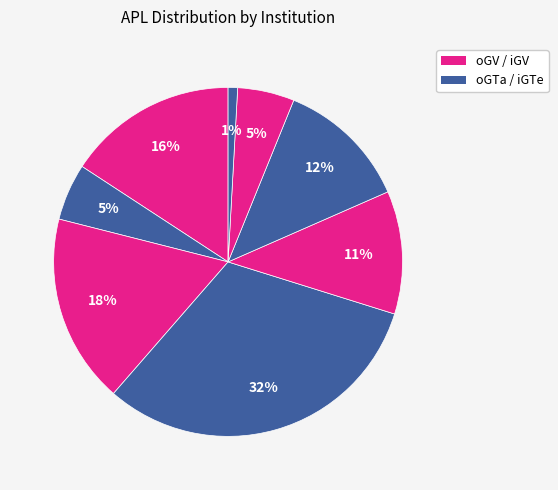

How many segments does this pie chart have?

8